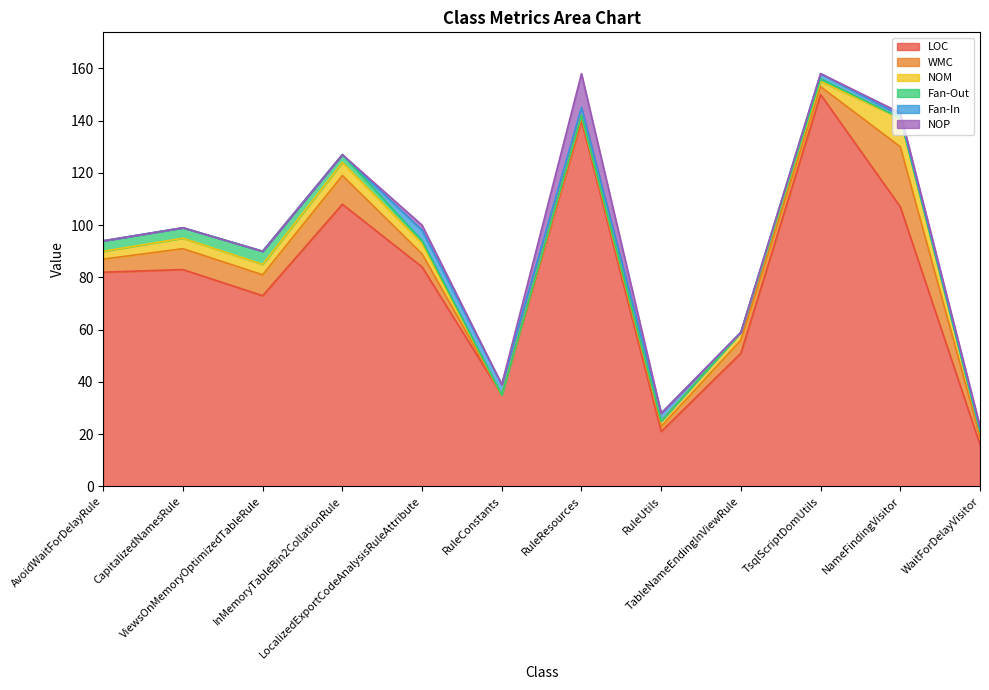

What is the label of the 8th point from the right?

LocalizedExportCodeAnalysisRuleAttribute